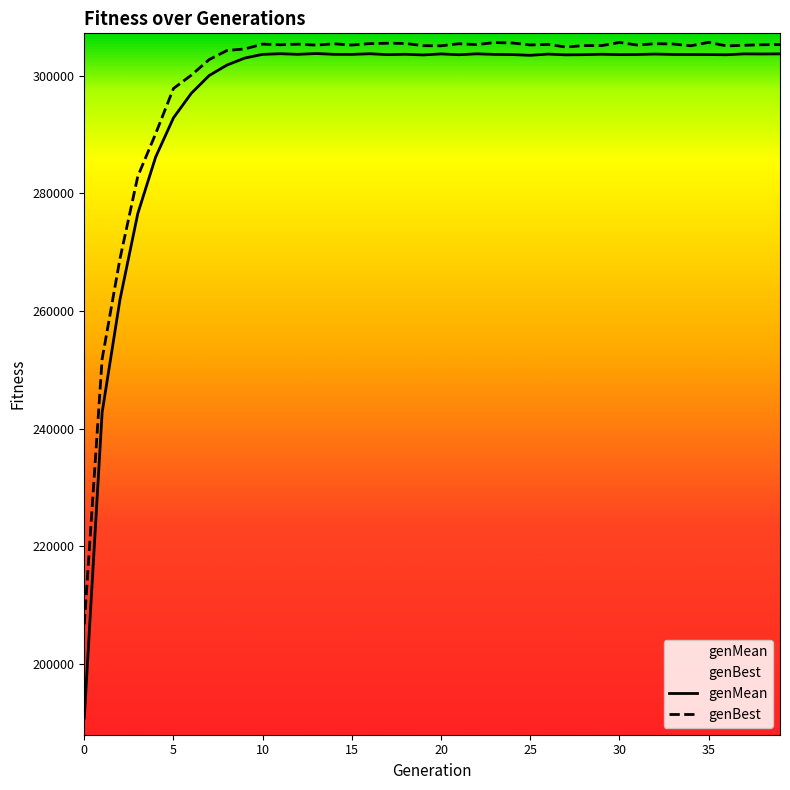

At 19, list the series in order from largest to smallest.

genBest, genMean